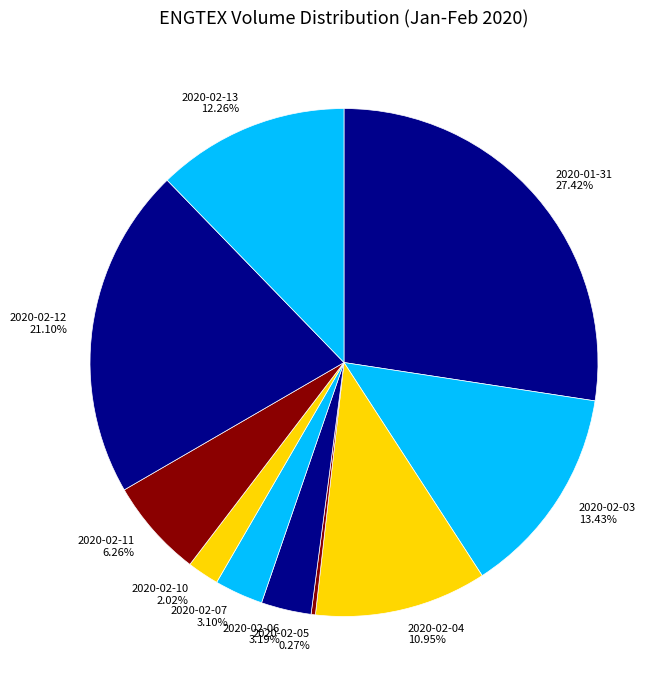

Is there a majority slice in this chart?

No